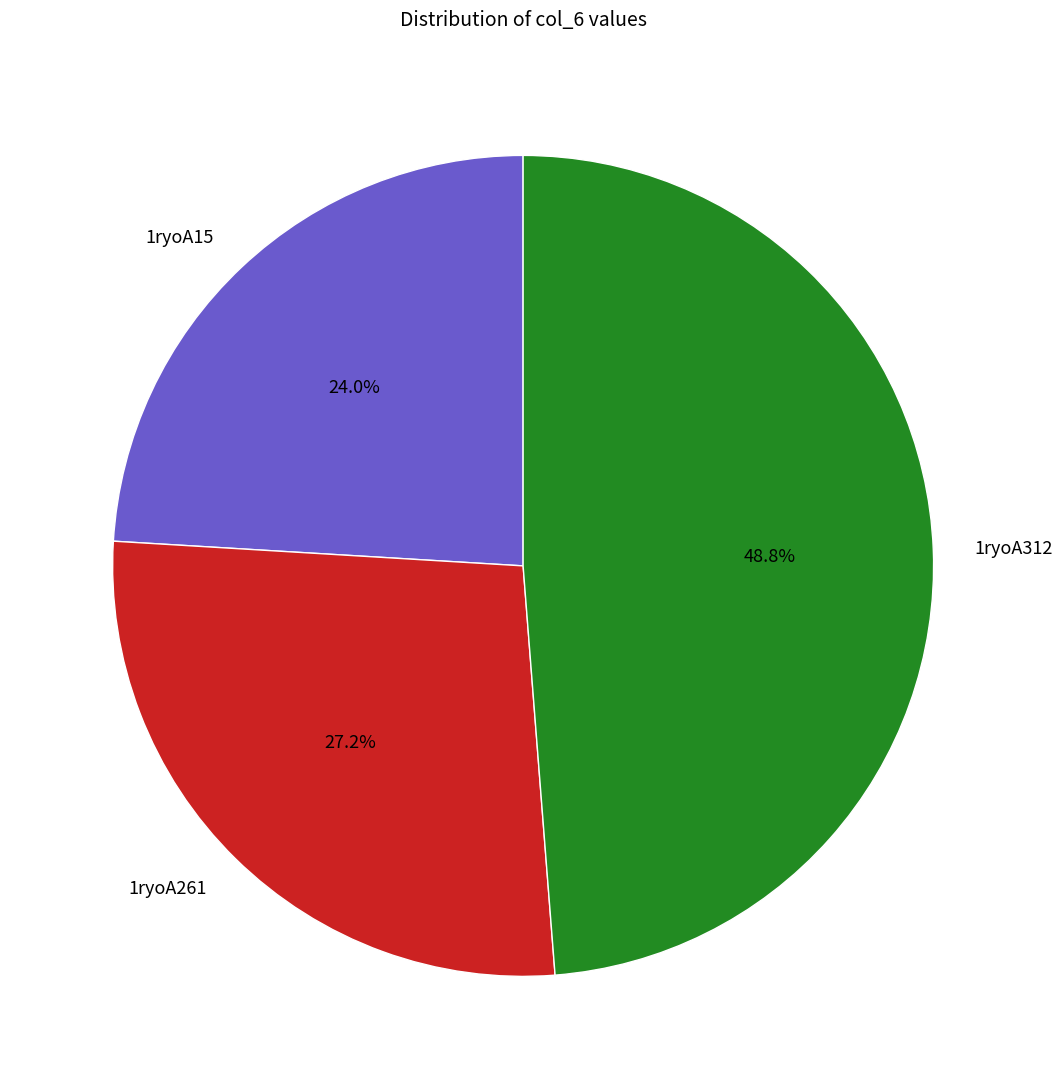

To the nearest percent, what is the average slice percentage?

33%